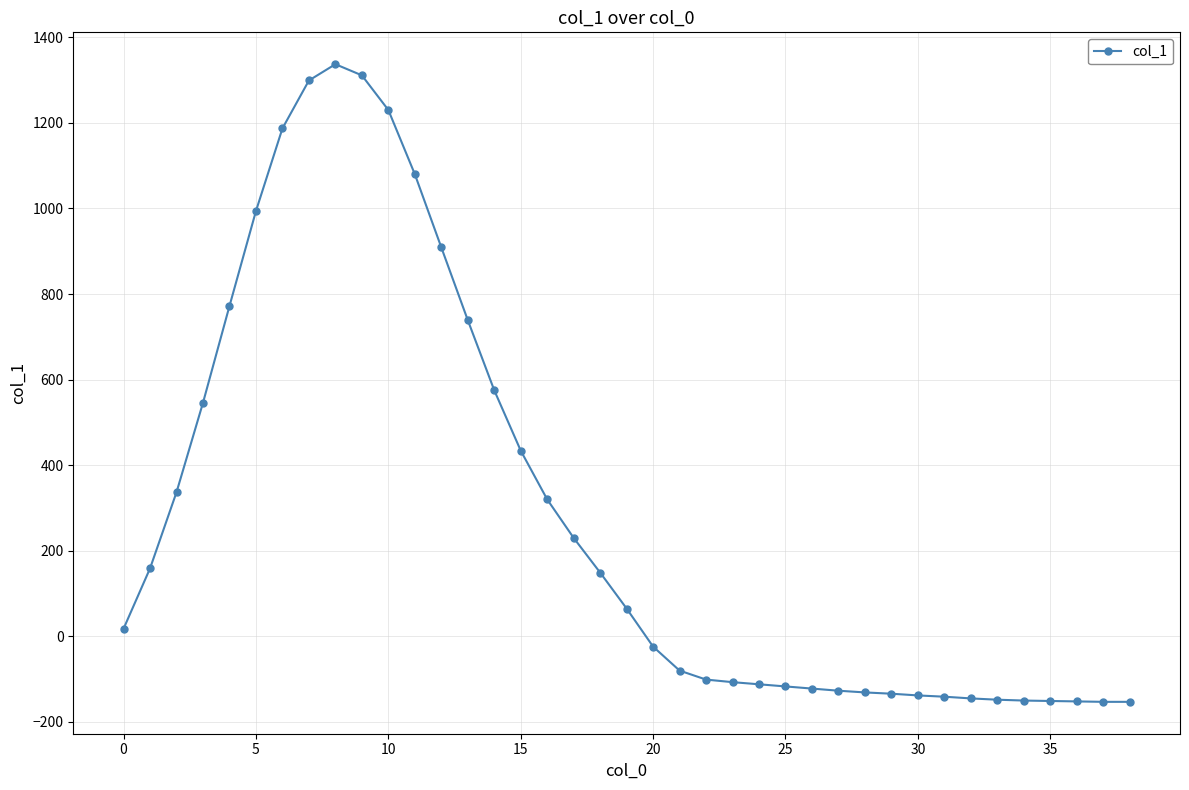

What is the value of the 38th point from the left?

-153